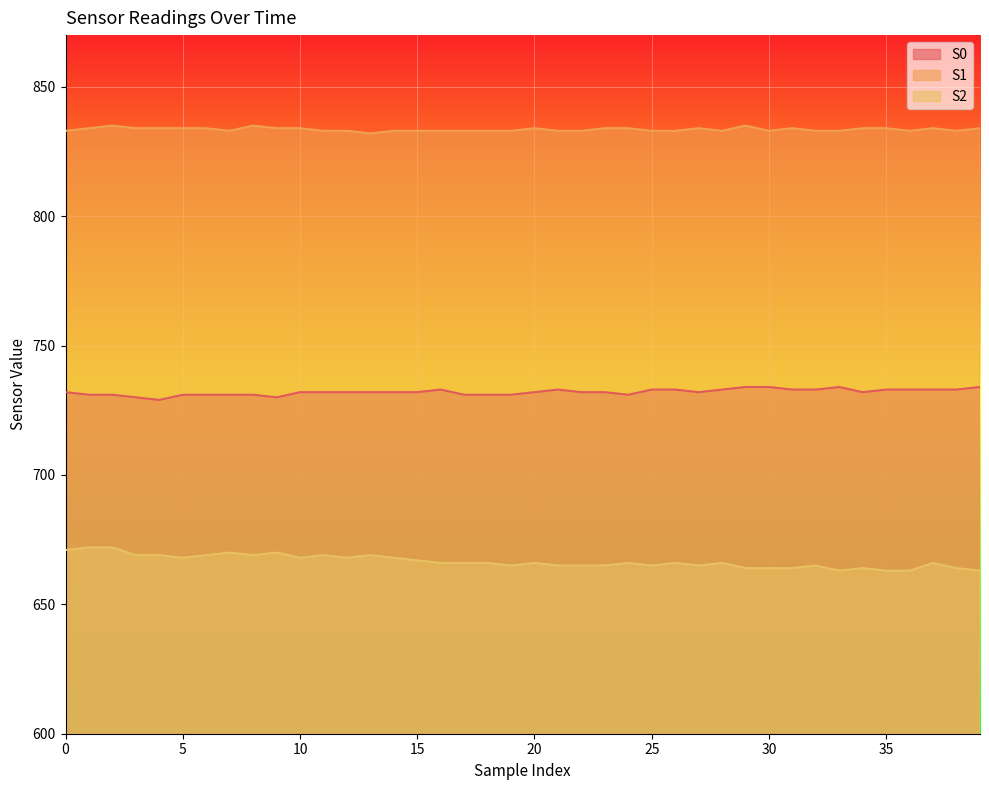

Reading left to right, transcribe all the data shown in this chart.

S0: 732	731	731	730	729	731	731	731	731	730	732	732	732	732	732	732	733	731	731	731	732	733	732	732	731	733	733	732	733	734	734	733	733	734	732	733	733	733	733	734
S1: 833	834	835	834	834	834	834	833	835	834	834	833	833	832	833	833	833	833	833	833	834	833	833	834	834	833	833	834	833	835	833	834	833	833	834	834	833	834	833	834
S2: 671	672	672	669	669	668	669	670	669	670	668	669	668	669	668	667	666	666	666	665	666	665	665	665	666	665	666	665	666	664	664	664	665	663	664	663	663	666	664	663